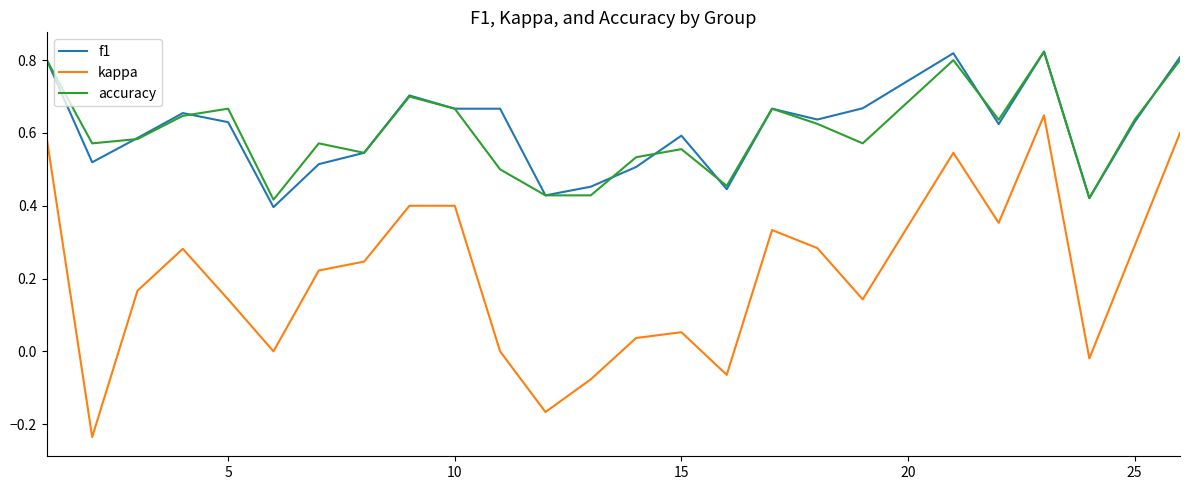

True or false: kappa and accuracy cross at least once.

False